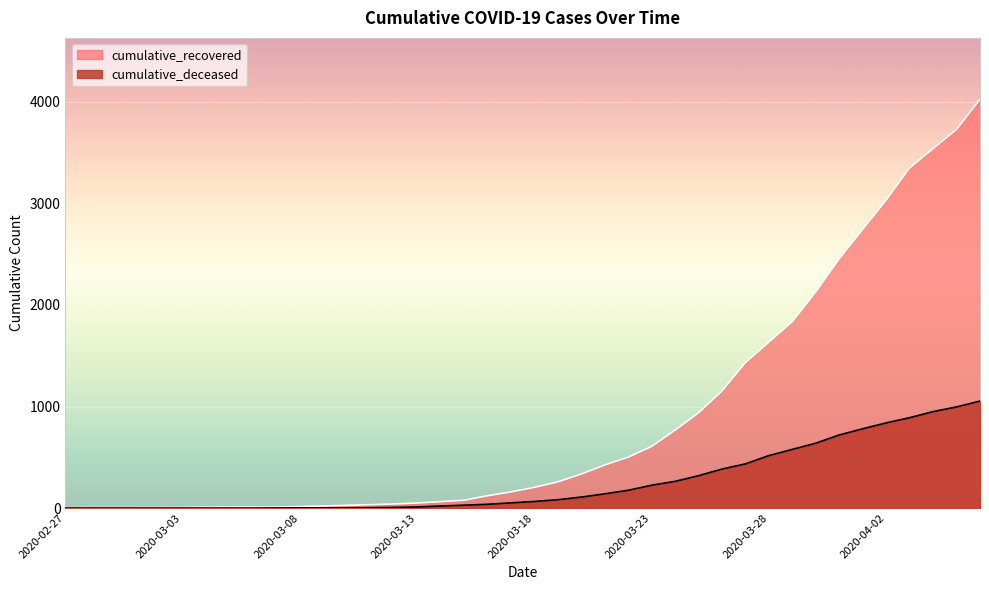

What is the greatest value displayed?

4027